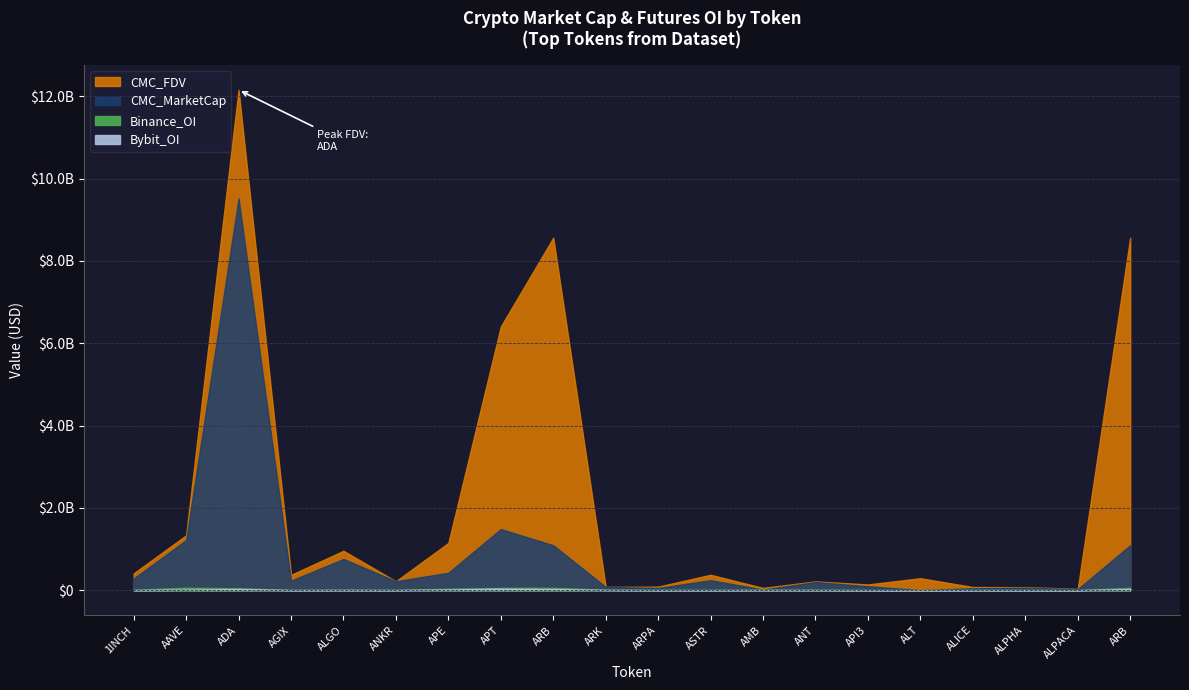

At which label does CMC_MarketCap reach its peak?

ADA